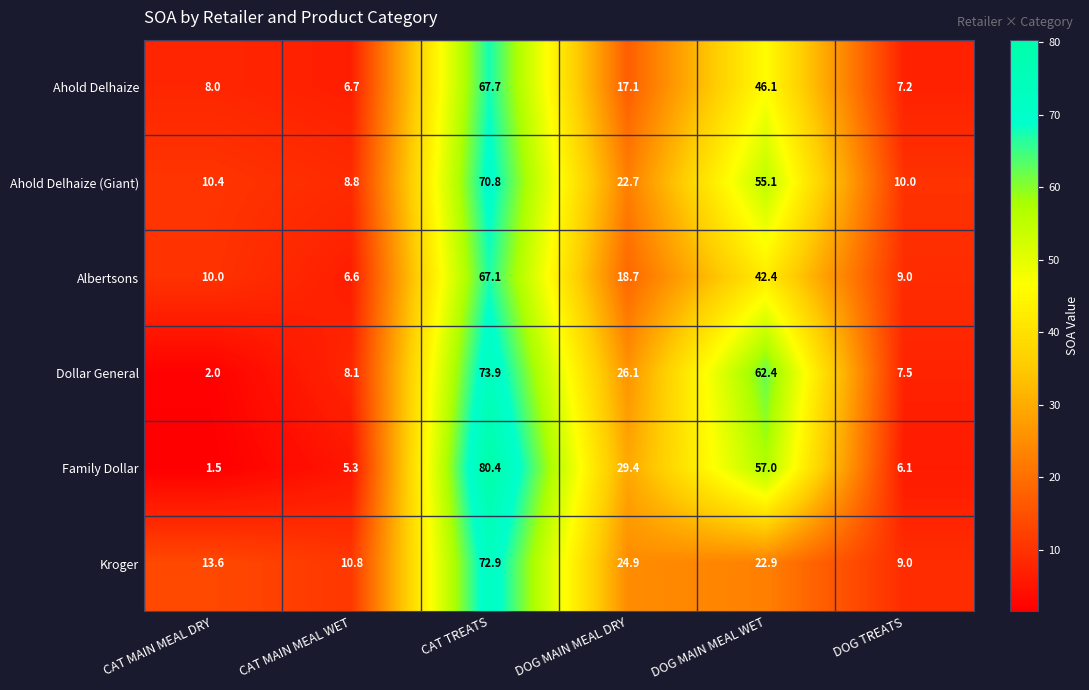

Which series has the largest range (max minus min)?

Family Dollar